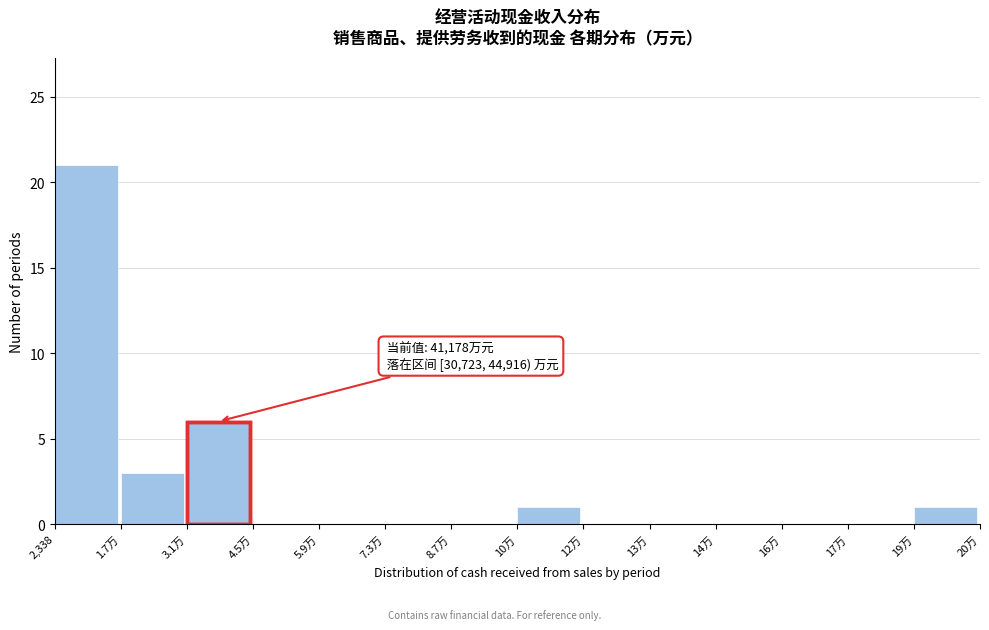

Reading left to right, what are all the values shown in this chart?

2,338=21	1.7万=3	3.1万=6	4.5万=0	5.9万=0	7.3万=0	8.7万=0	10万=1	12万=0	13万=0	14万=0	16万=0	17万=0	19万=1